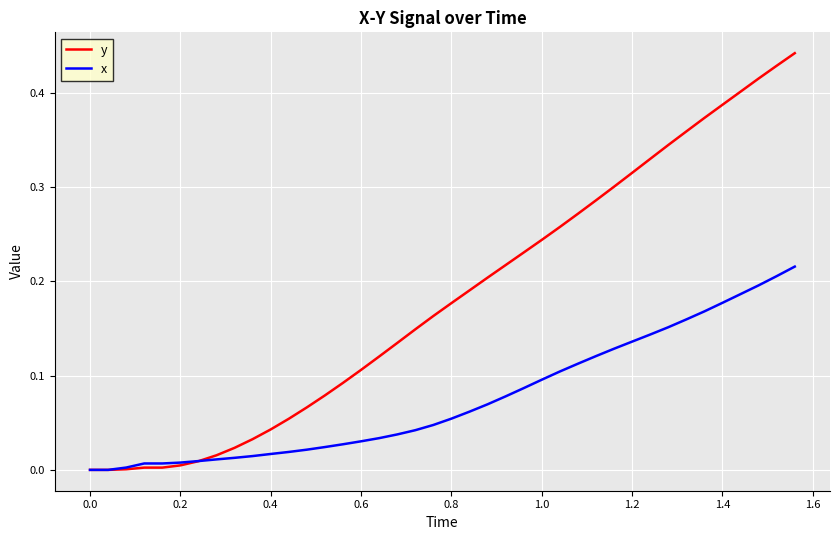

Which series has the largest range (max minus min)?

y